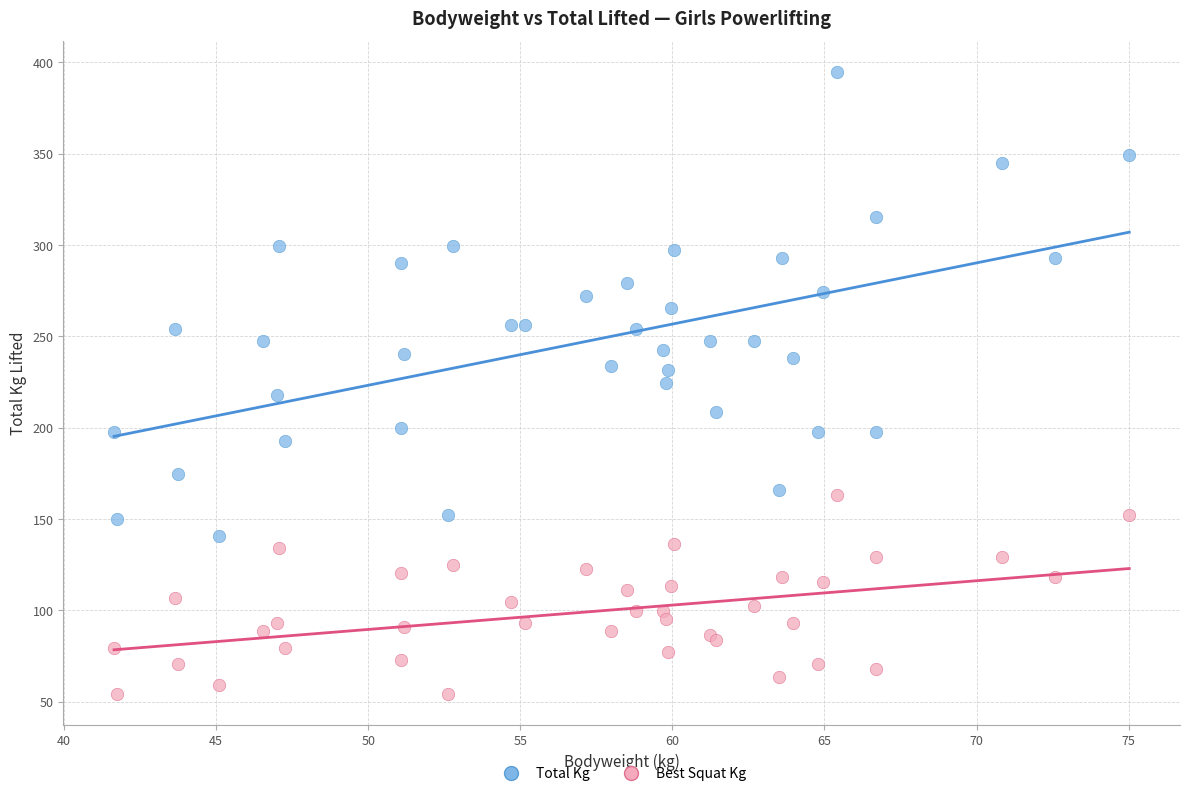

Which series has the widest spread of Y values?

Total Kg